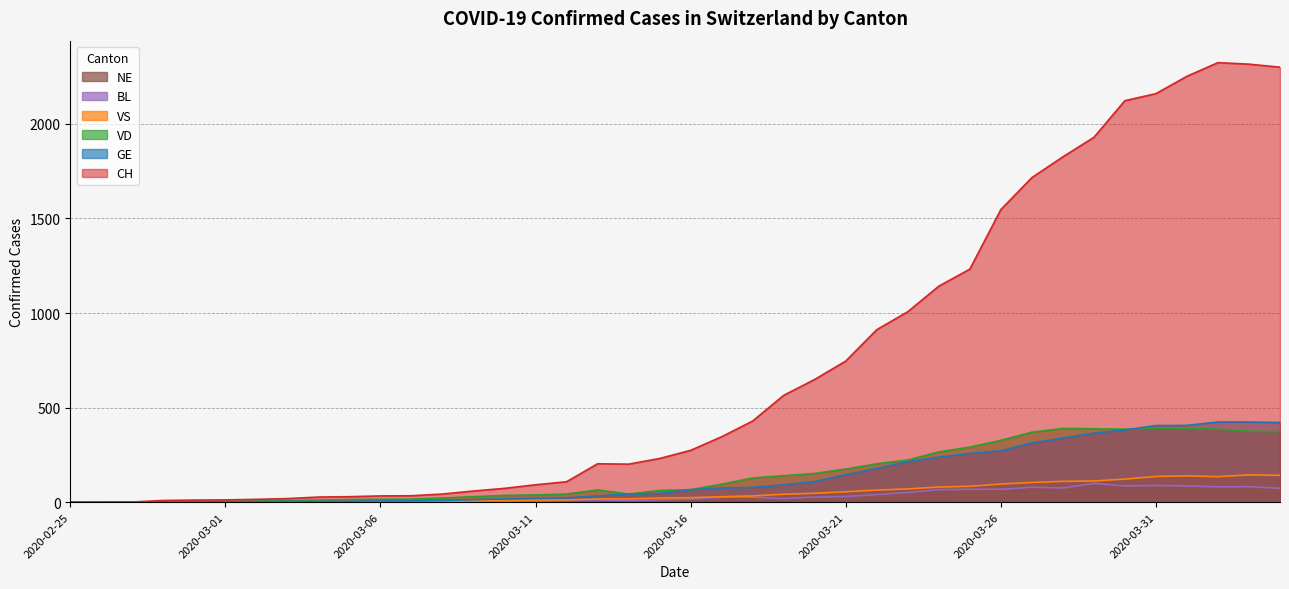

Does the chart have visible grid lines?

Yes